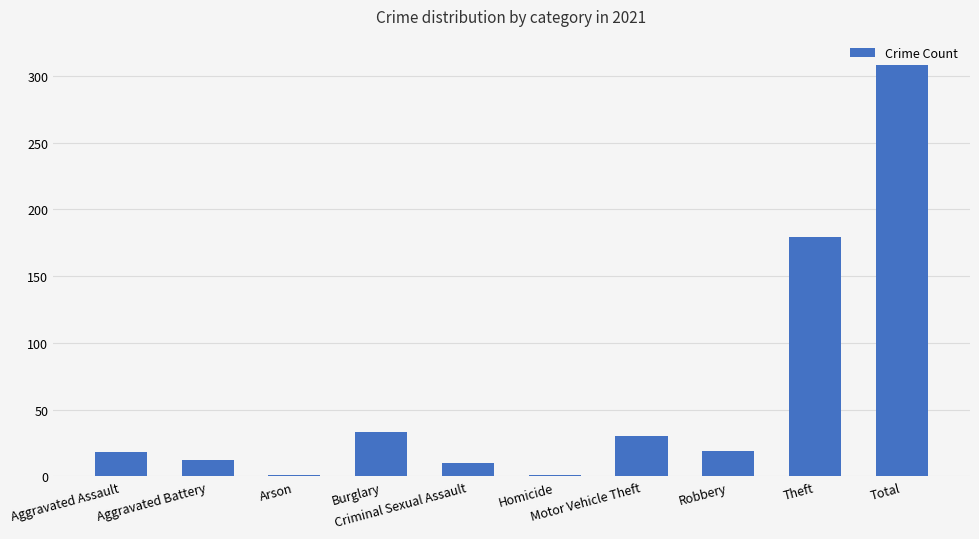

What is the maximum value shown in the chart?

308